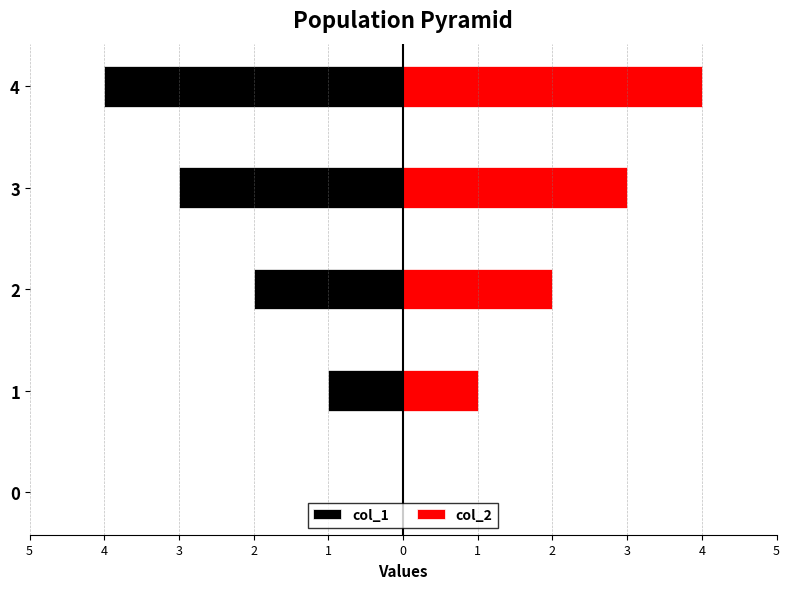

Is it true that col_2 equals -2 at 0?

False